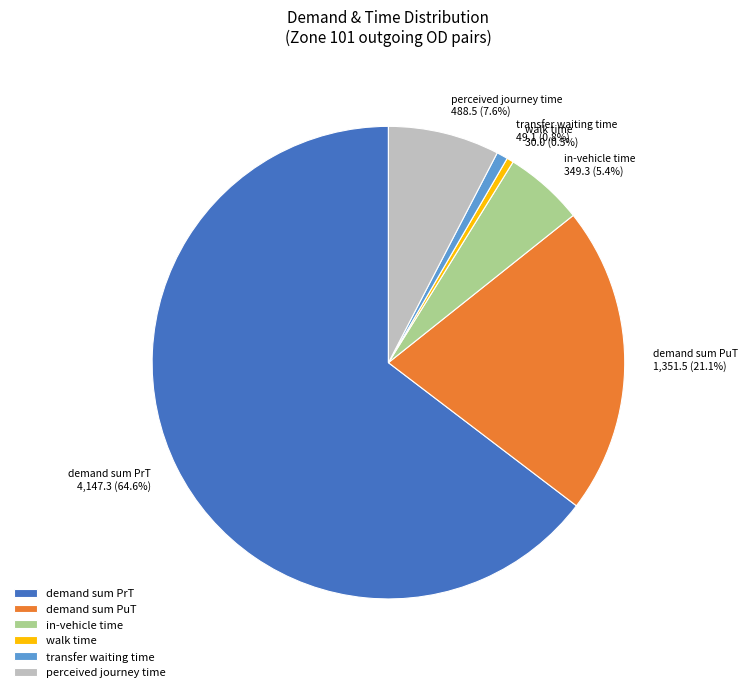

To the nearest percent, what portion does demand sum PrT represent?

65%